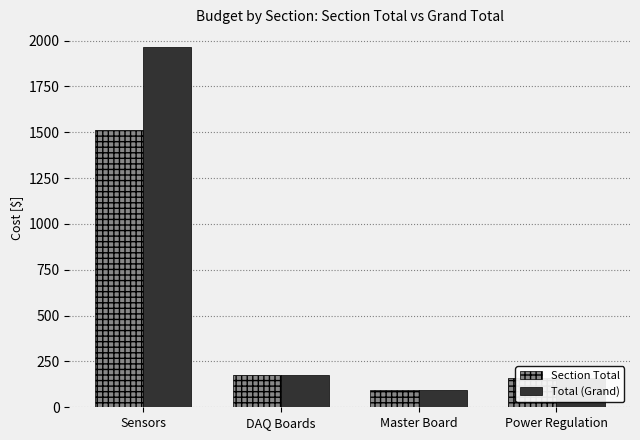

What is the spread (max minus min) of values at Sensors?

448.6